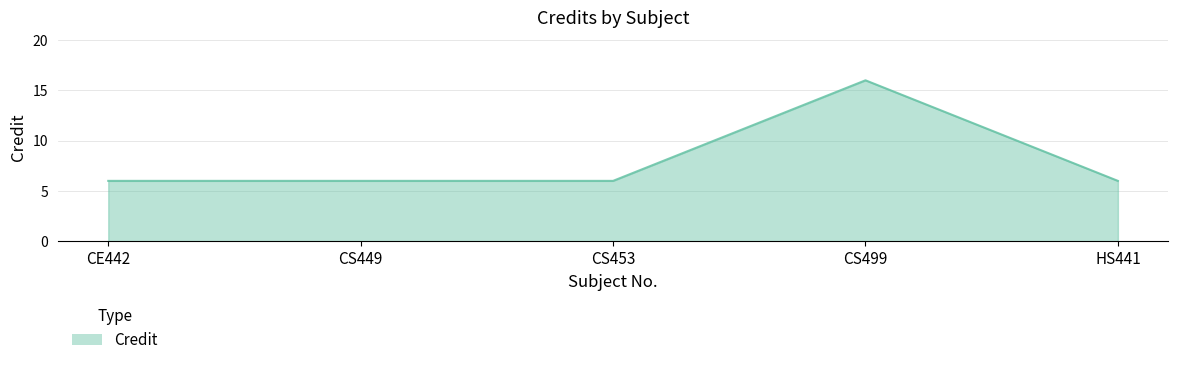

True or false: there are more than 2 points higher than both neighbors.

False